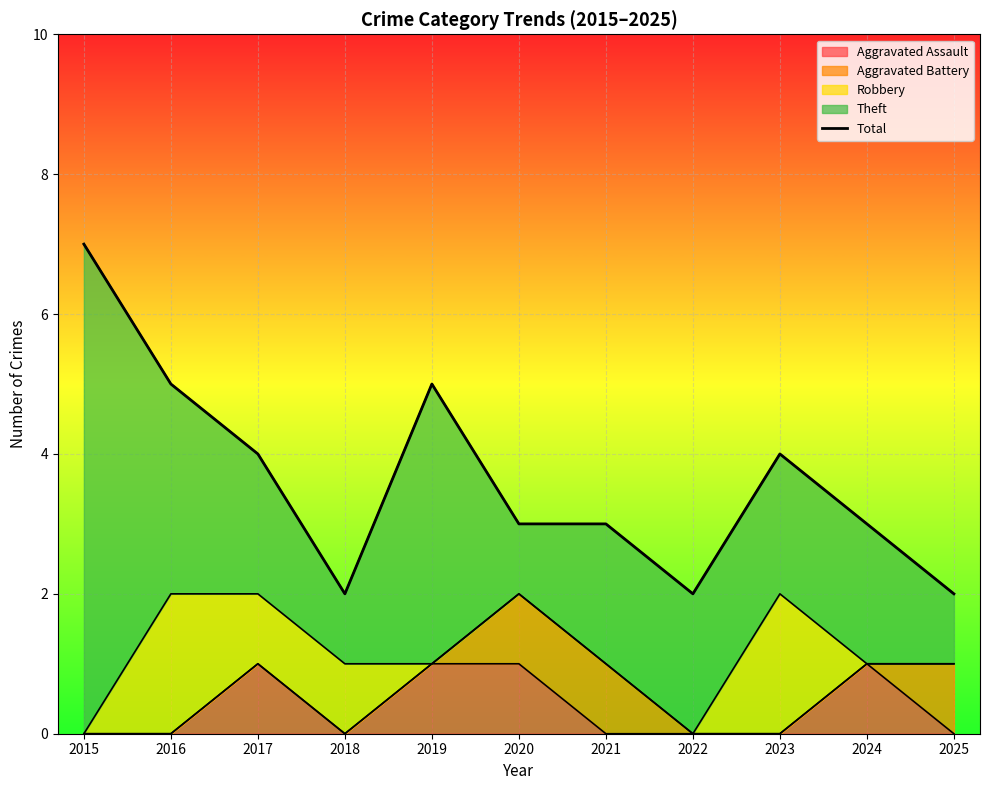

Reading right to left, transcribe all the data shown in this chart.

2	3	4	2	3	3	5	2	4	5	7